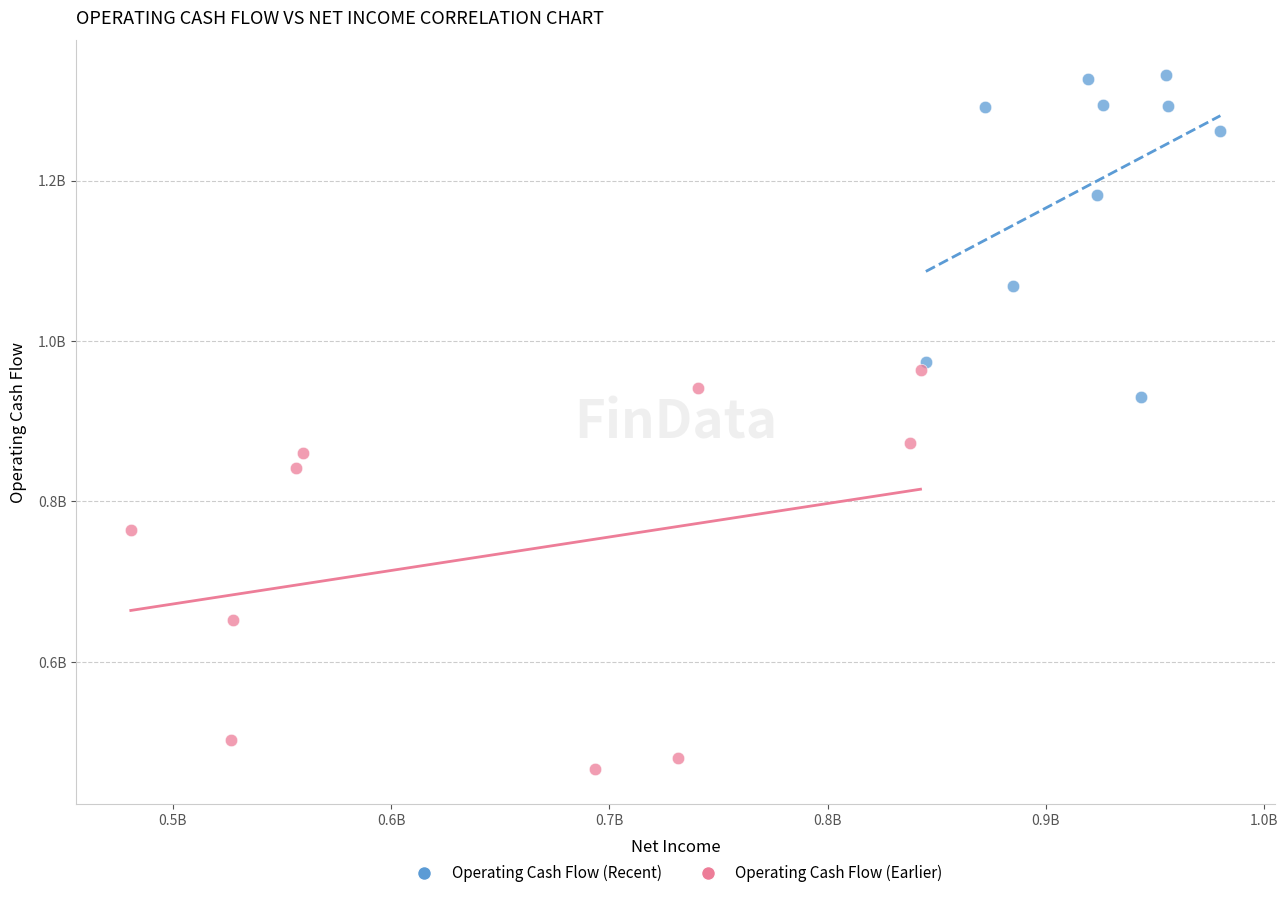

Which series has the widest spread of Y values?

Operating Cash Flow (Earlier)